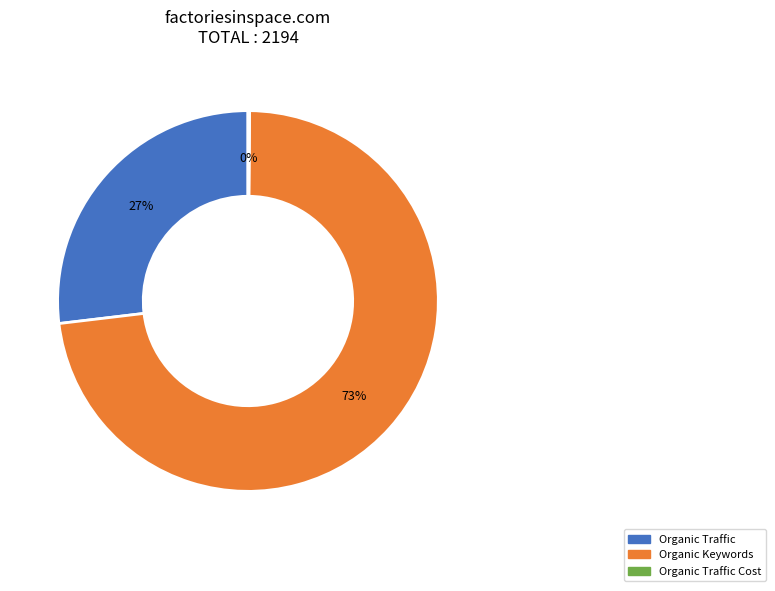

Is there a majority slice in this chart?

Yes